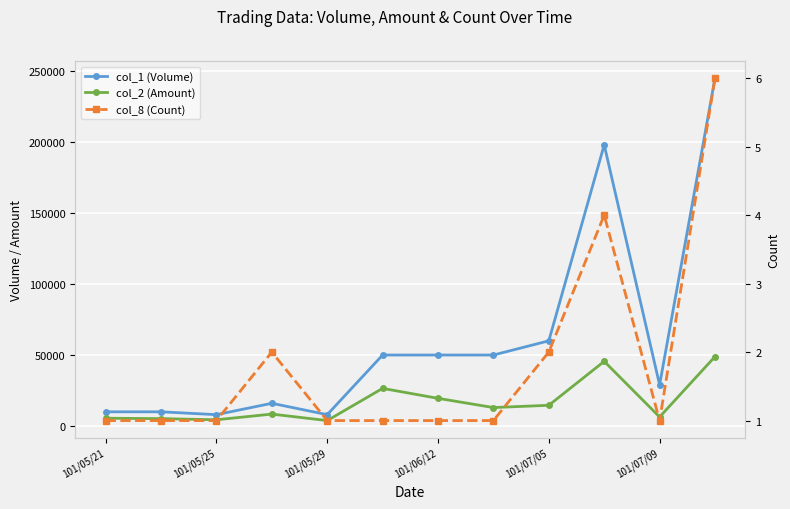

What is the smallest value displayed?

1